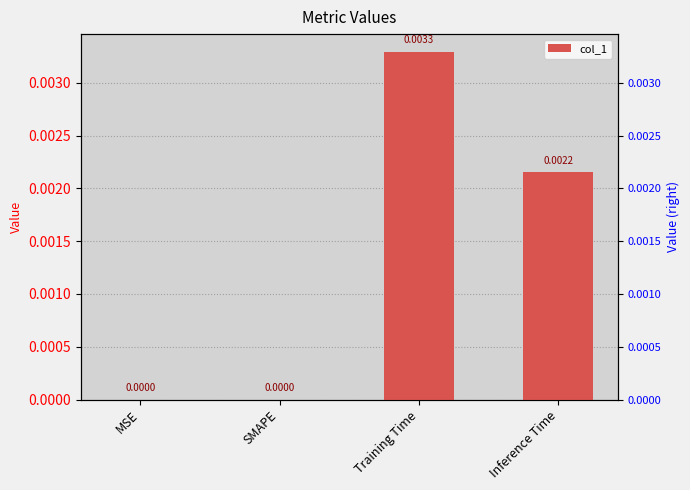

Are the bars grouped side by side (vs. stacked)?

No